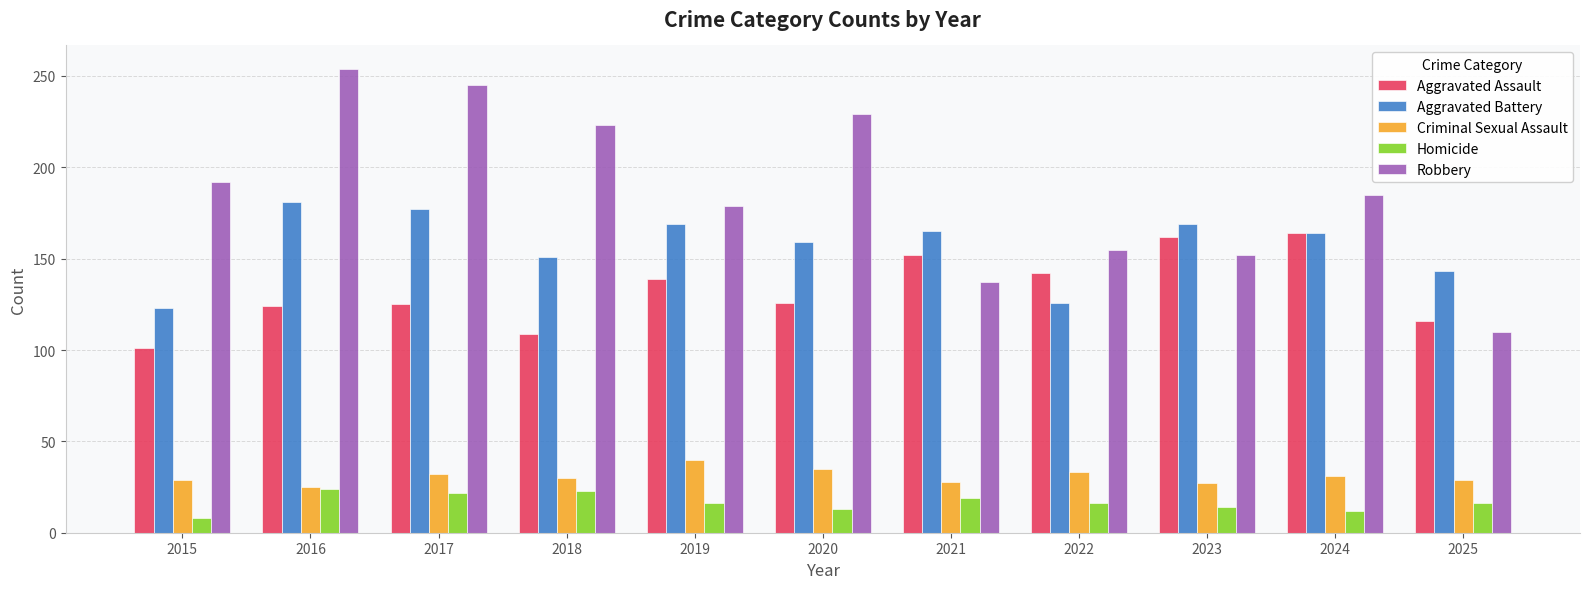

Read the Aggravated Battery value at 2017.

177